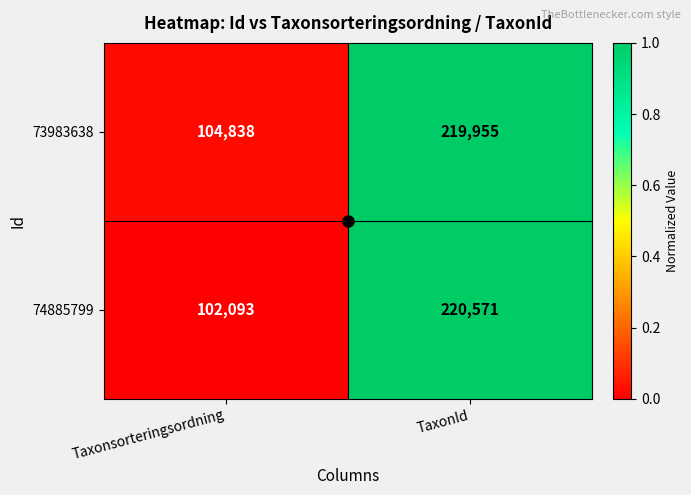

What is the difference between the 74885799 values at TaxonId and Taxonsorteringsordning?

118478